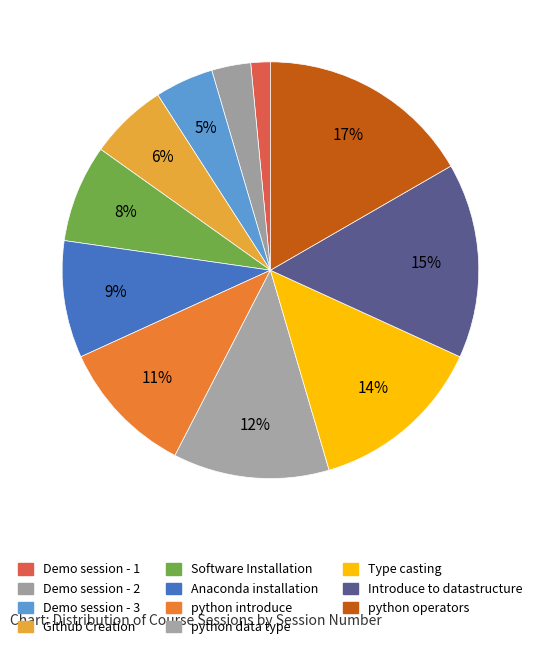

Which slice is the largest?

python operators